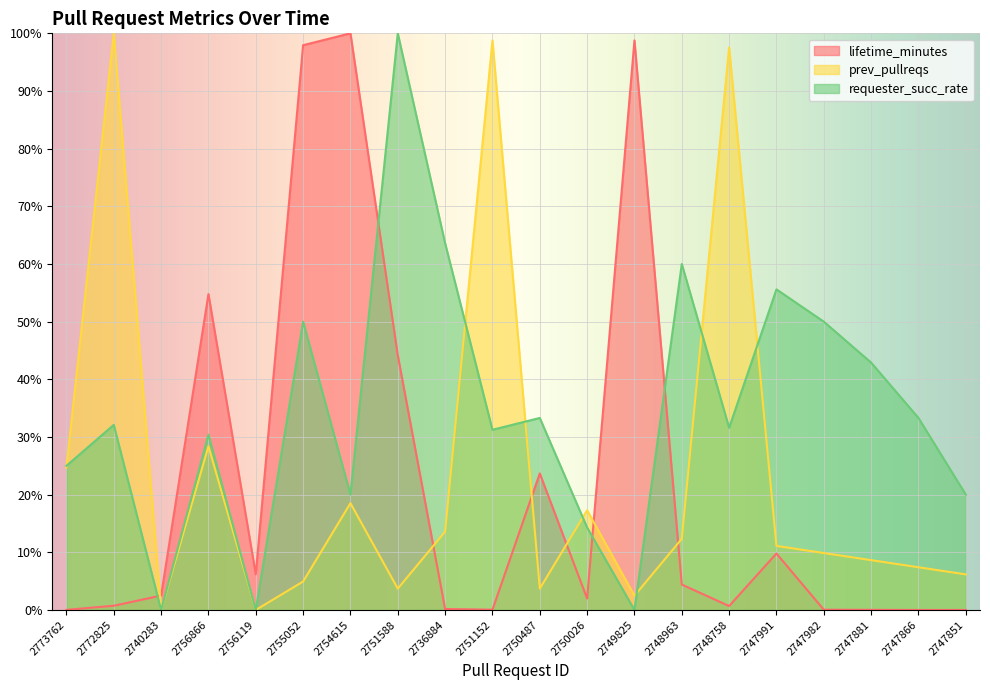

At which category does lifetime_minutes reach its first local peak?

2756866